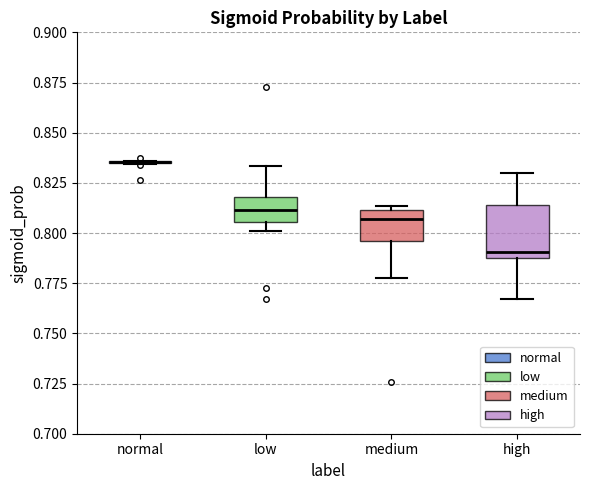

Where does the lower whisker of the box for medium end on the y-axis? The values are not printed on the chart, so give them approximately, as read against the axis.

0.780